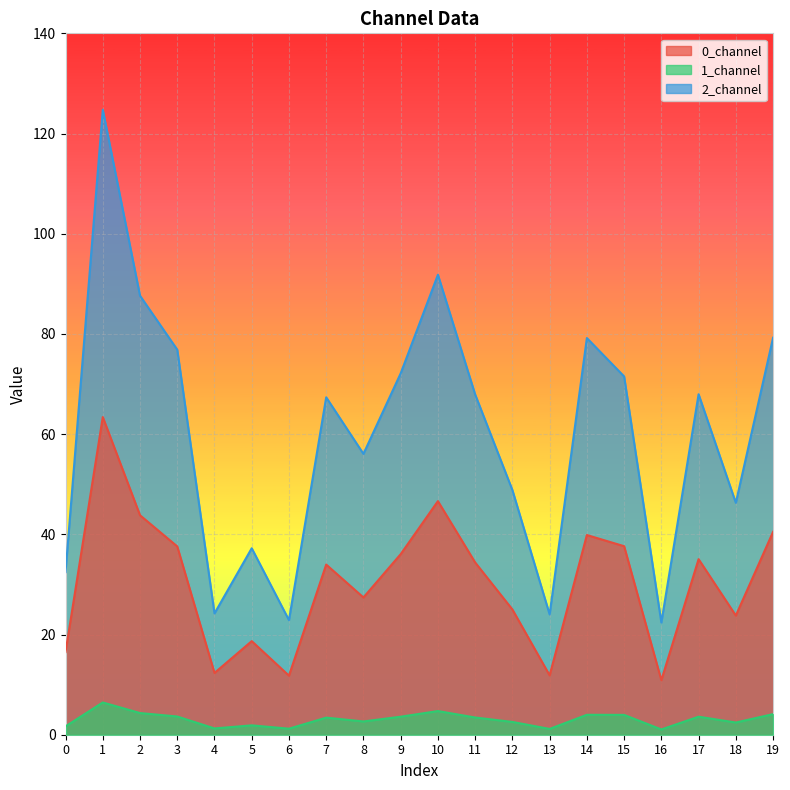

At which category is the sum across all series the highest?

1